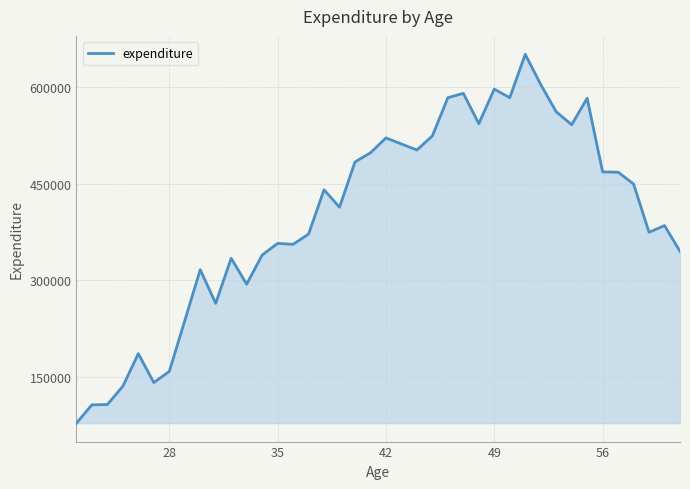

What is the minimum value shown in the chart?

78675.0